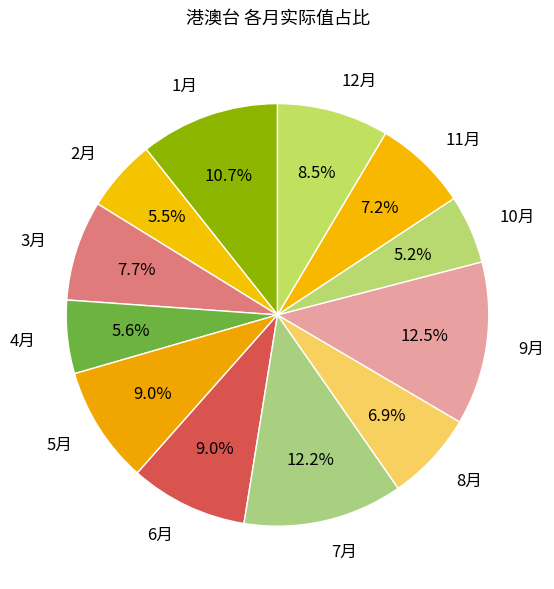

What portion of the pie excludes 4月?

94.4%